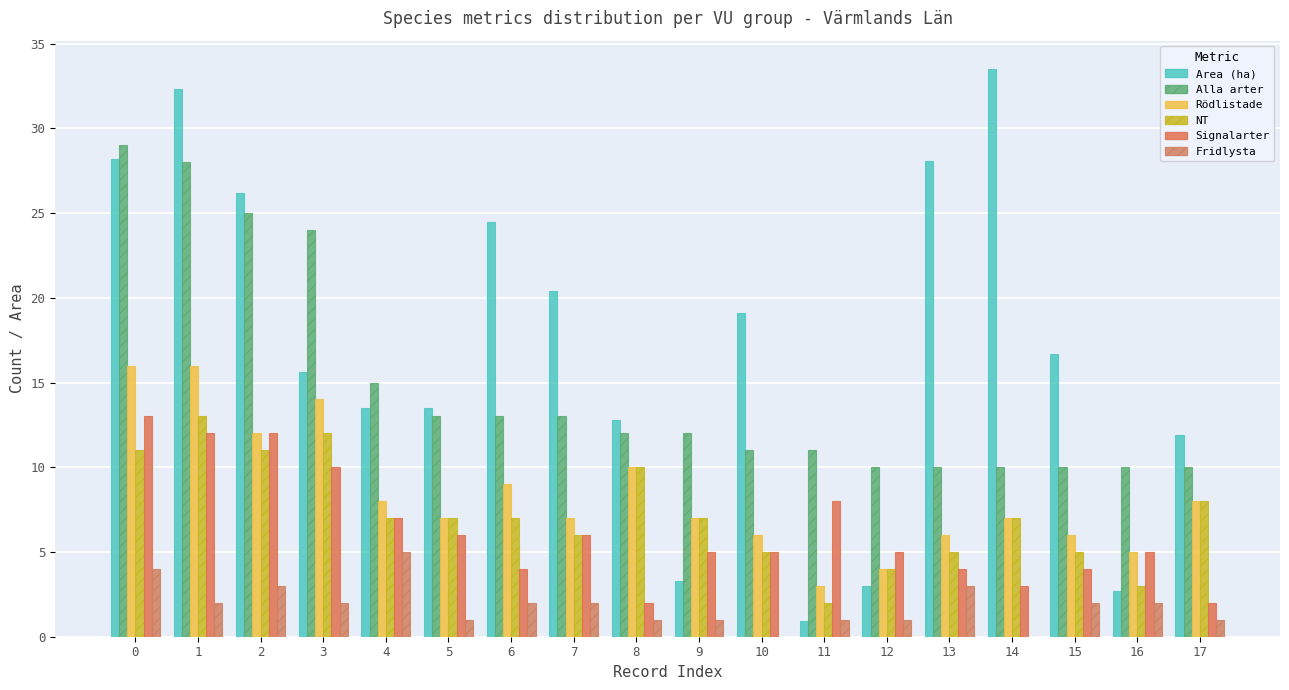

At which label does Fridlysta reach its minimum?

10